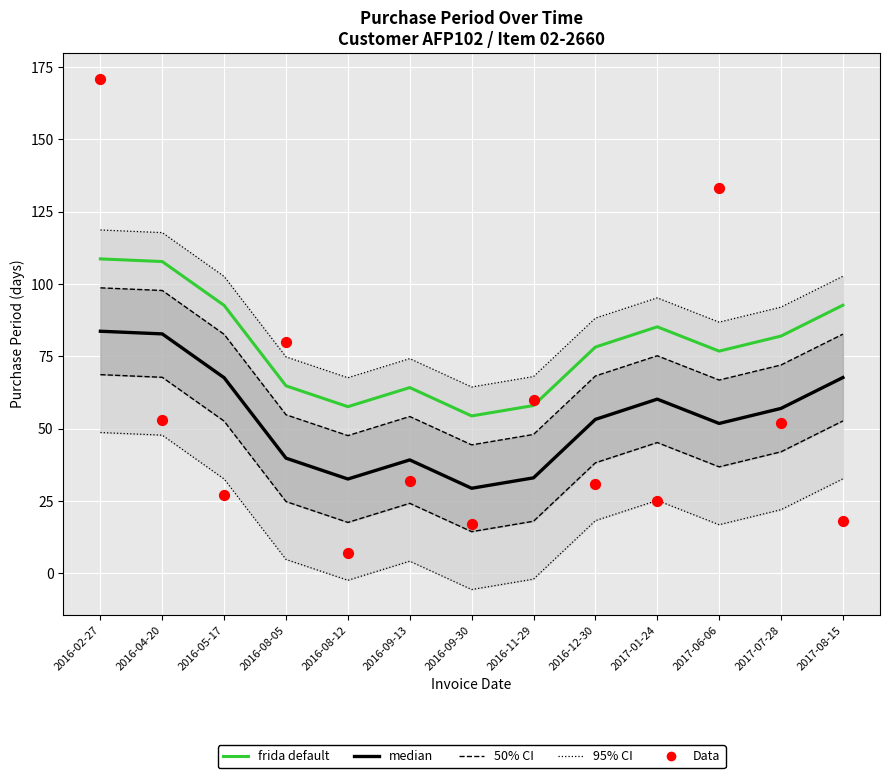

At which category is the sum across all series the highest?

2016-02-27